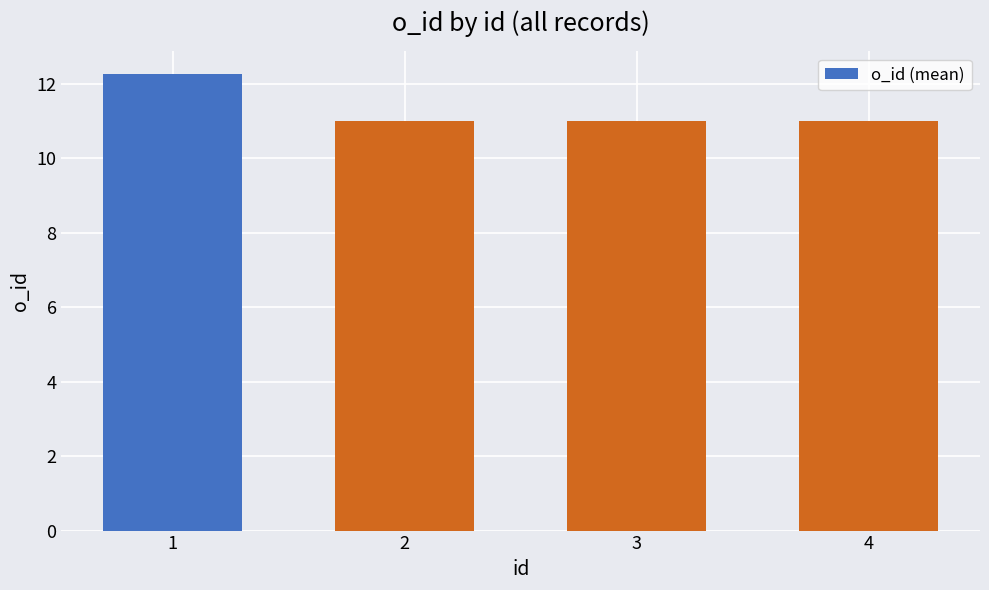

Approximately how many times larger is the value at 1 compared to 2?

1.1